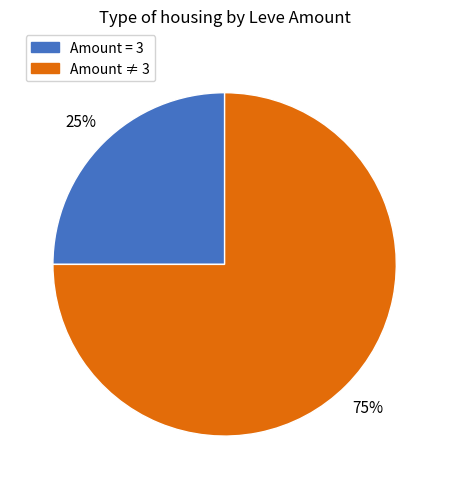

Is there any slice that represents more than half of the pie?

Yes